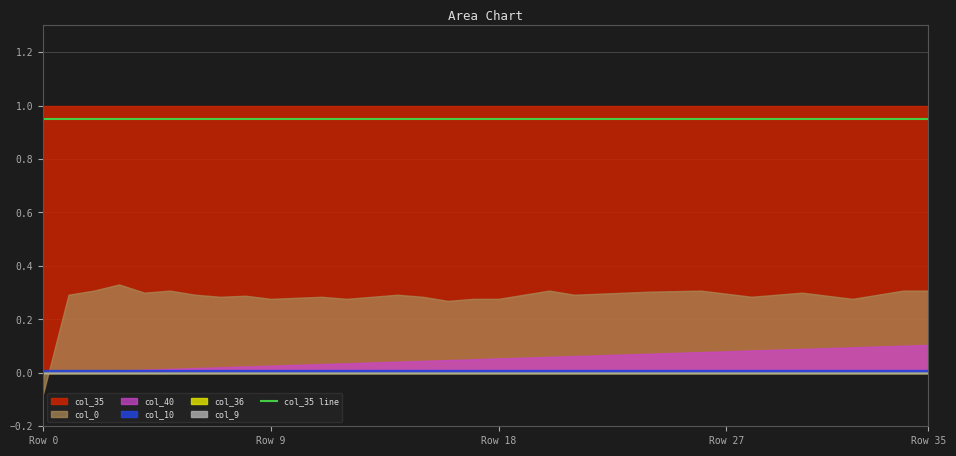

Which has a higher value, 17 or 34?

34